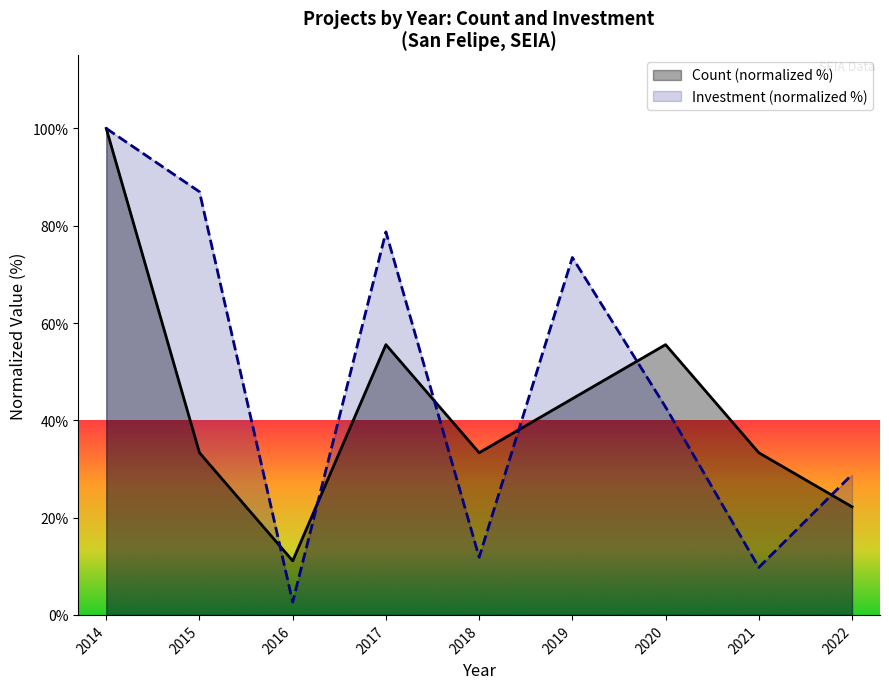

What is the sum of the Investment (normalized %) values at 2015 and 2020?

129.7